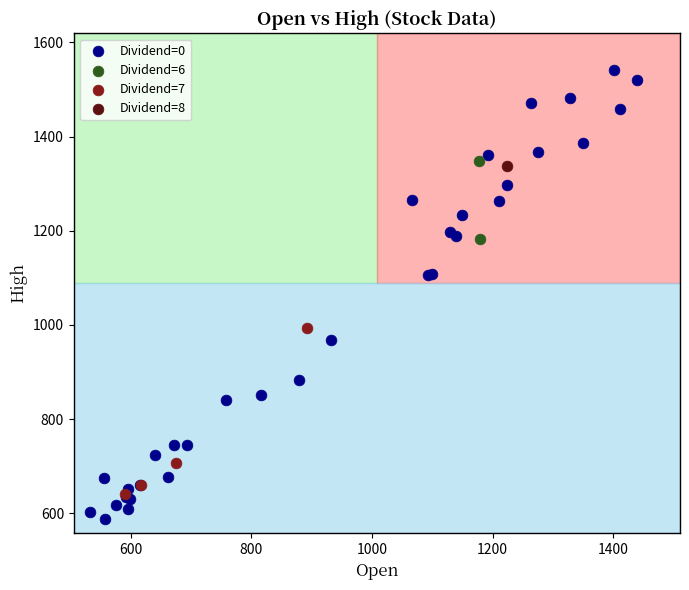

Which series contains the lowest Y value?

Dividend=0